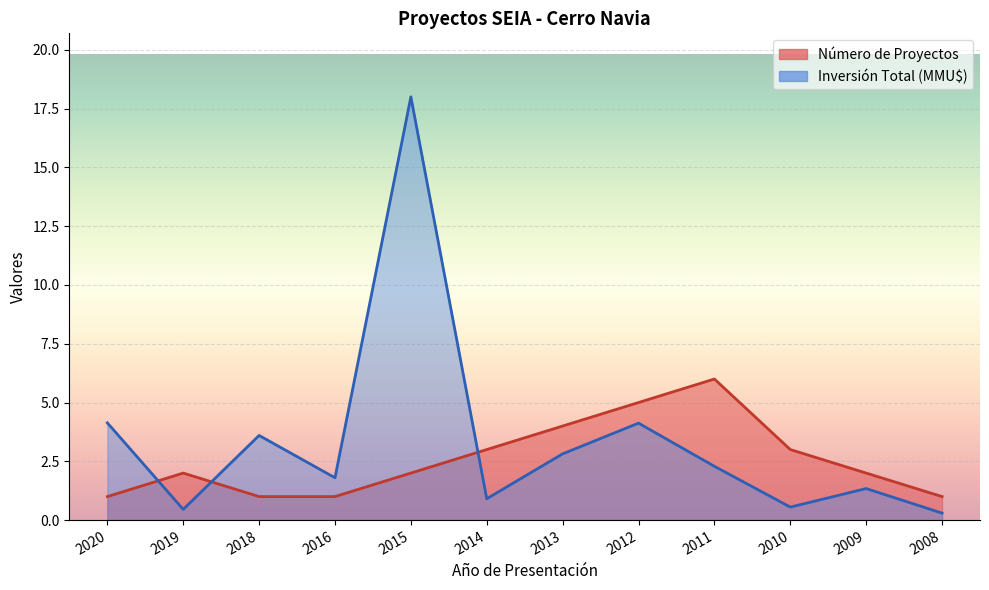

What is the greatest value displayed?

18.0